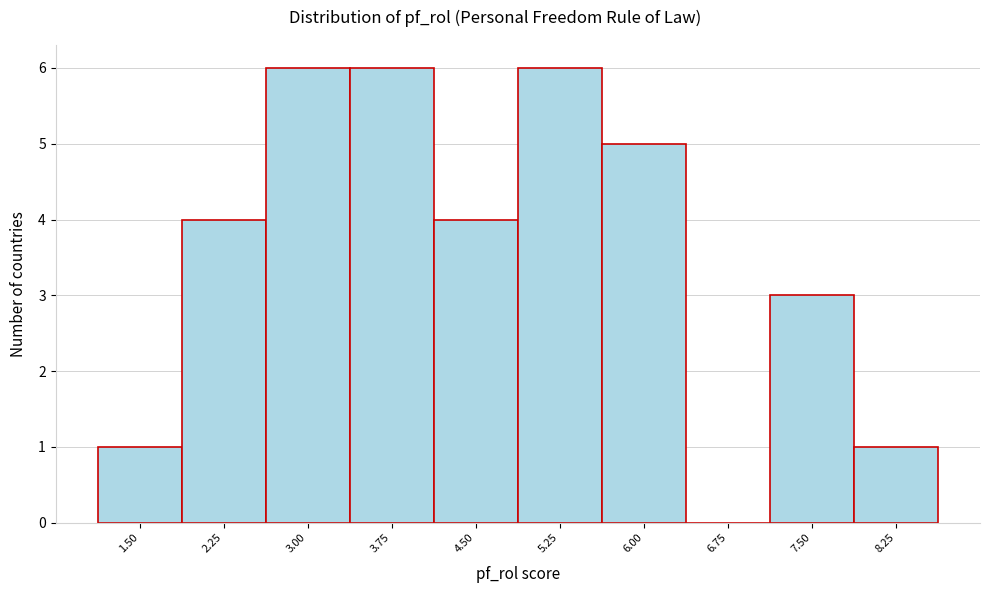

Reading right to left, list all the values displayed in this chart.

8.25=1	7.50=3	6.75=0	6.00=5	5.25=6	4.50=4	3.75=6	3.00=6	2.25=4	1.50=1